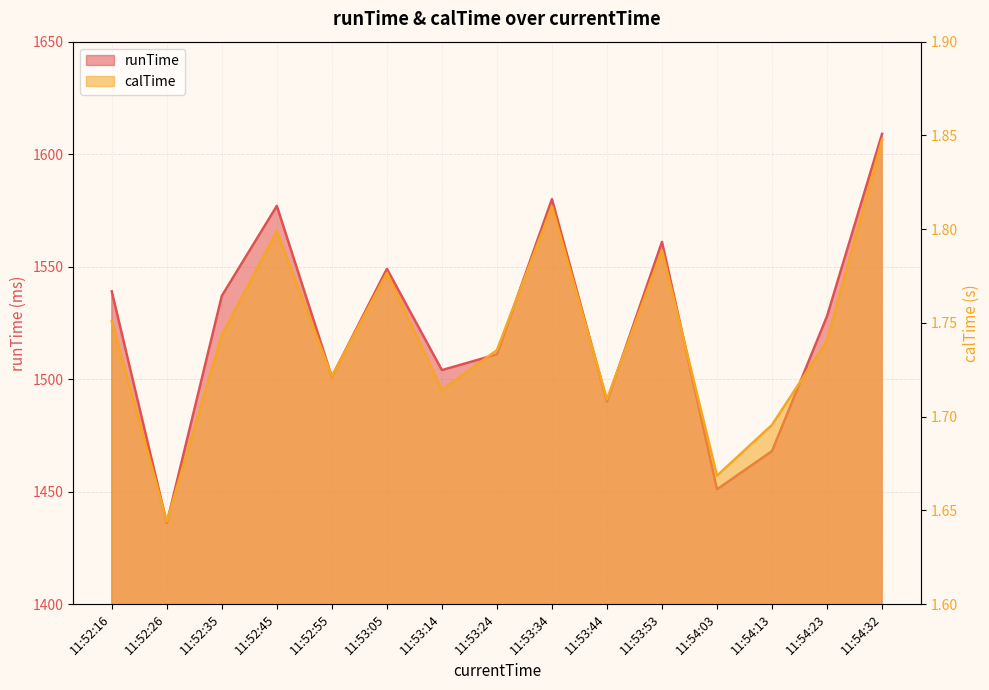

Between 11:52:26 and 11:53:53, which series saw the biggest shift?

runTime